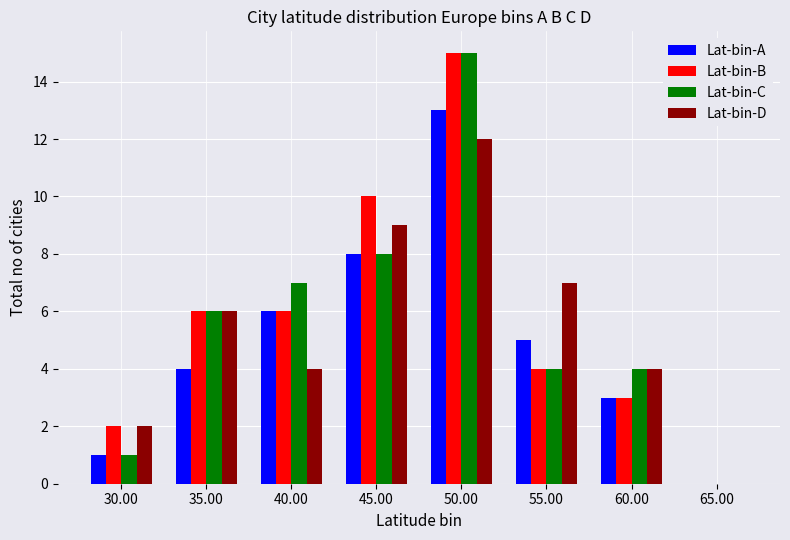

At which category is the sum across all series the highest?

50.00